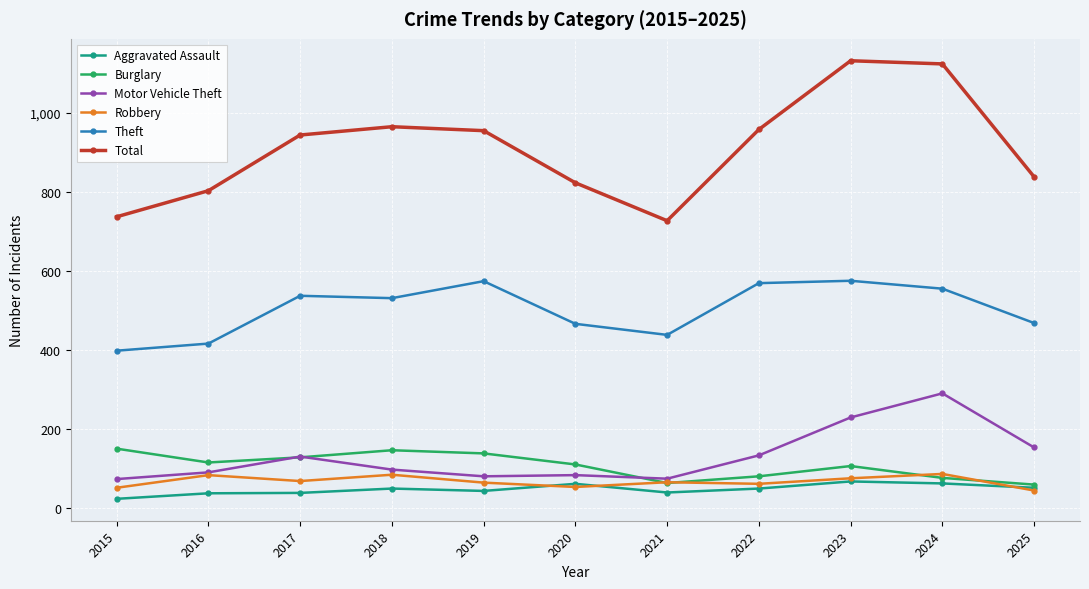

What are all the series names shown in the legend?

Aggravated Assault, Burglary, Motor Vehicle Theft, Robbery, Theft, Total